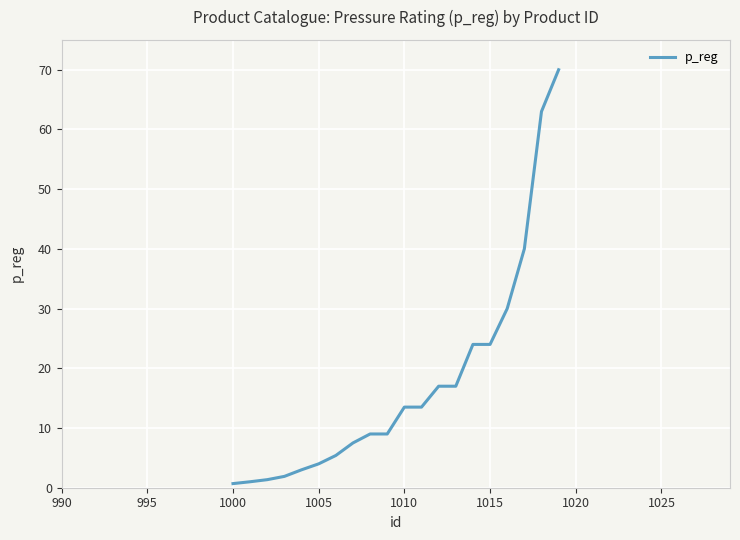

What is the greatest value displayed?

70.0